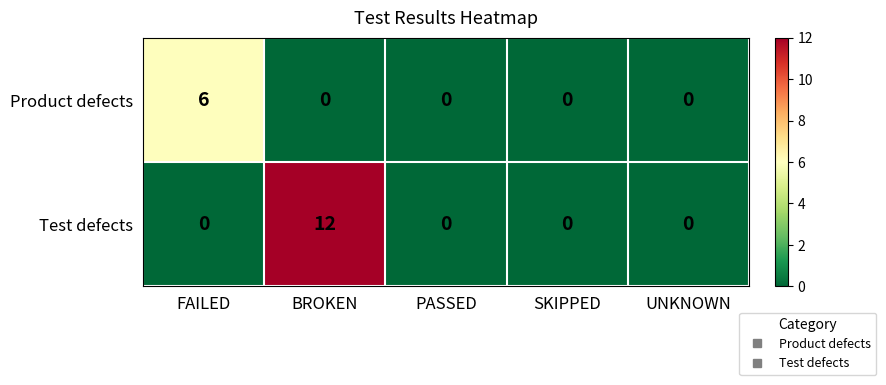

What is the sum of all Product defects values?

6